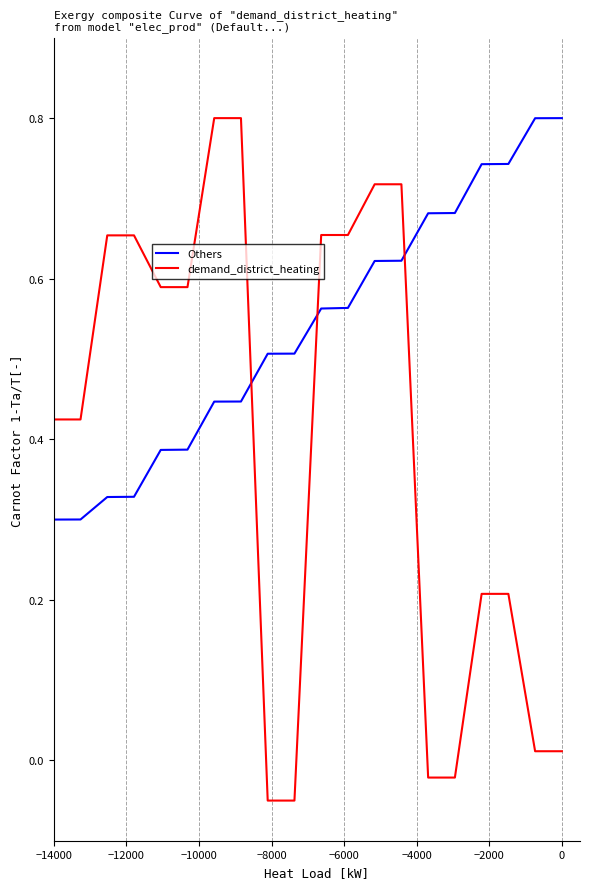

List the series in order of their overall mean, lowest first.

demand_district_heating, Others